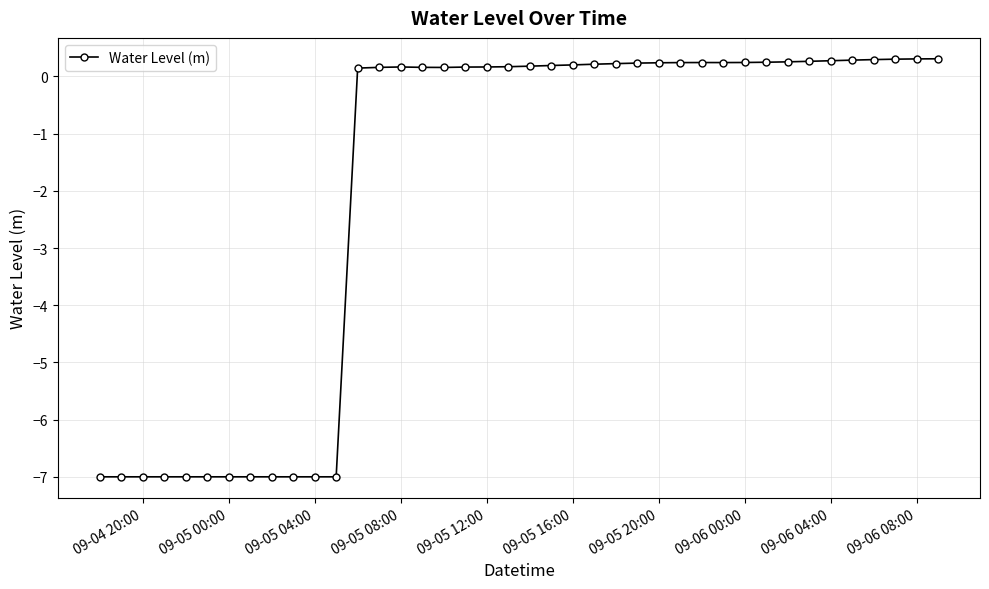

How many series are shown in this chart?

1